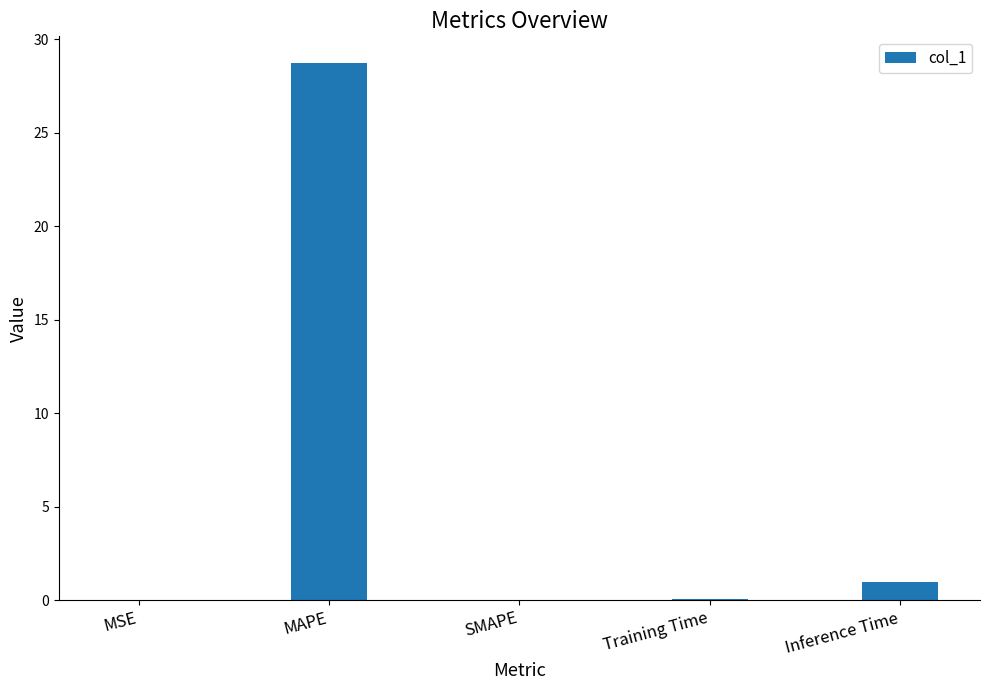

Between Inference Time and MSE, which is larger?

Inference Time